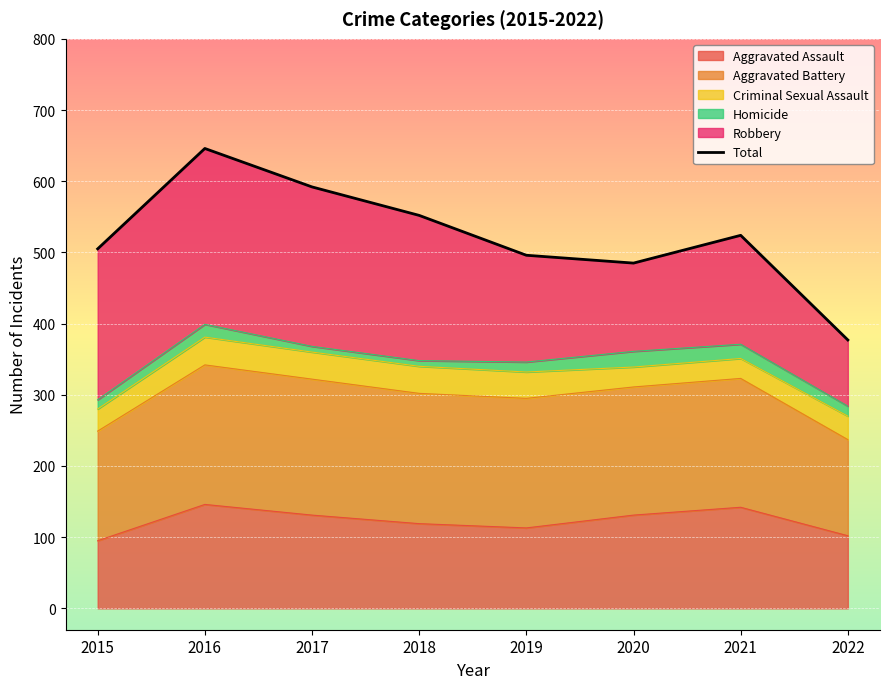

True or false: the data shows 377 at 2022.

True